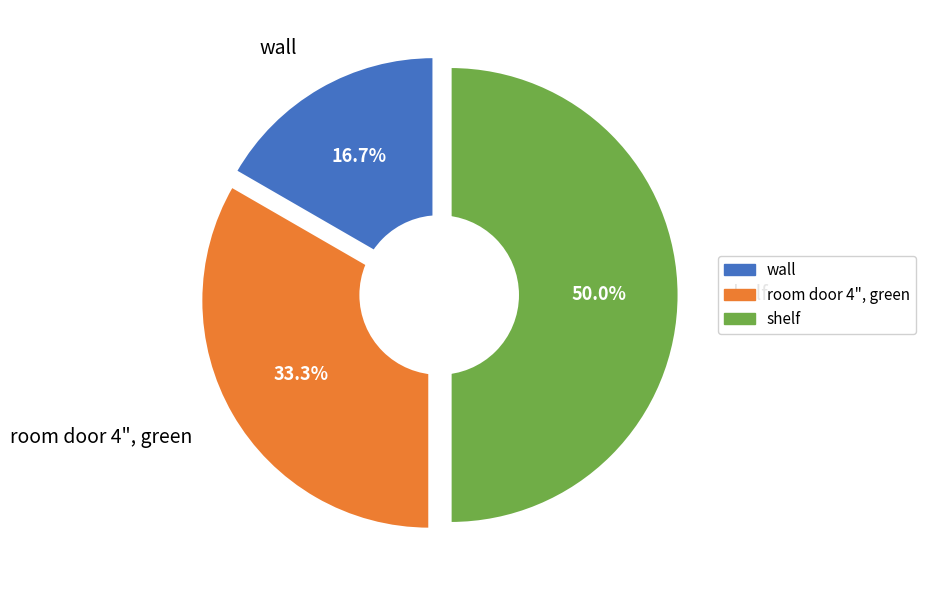

Is there any slice that represents more than half of the pie?

No